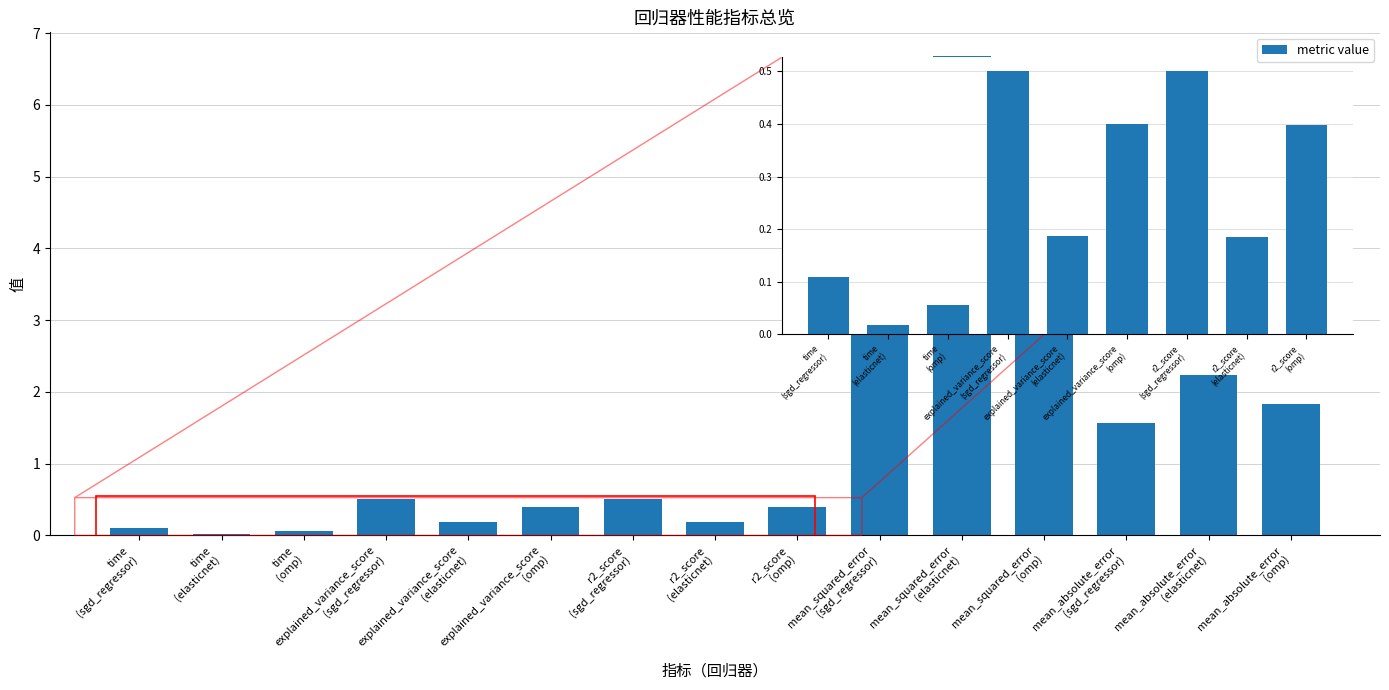

What is the sum of all values?

23.7